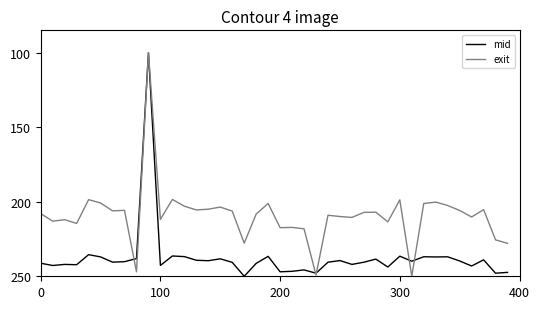

What is the average value of the mid series?

237.4